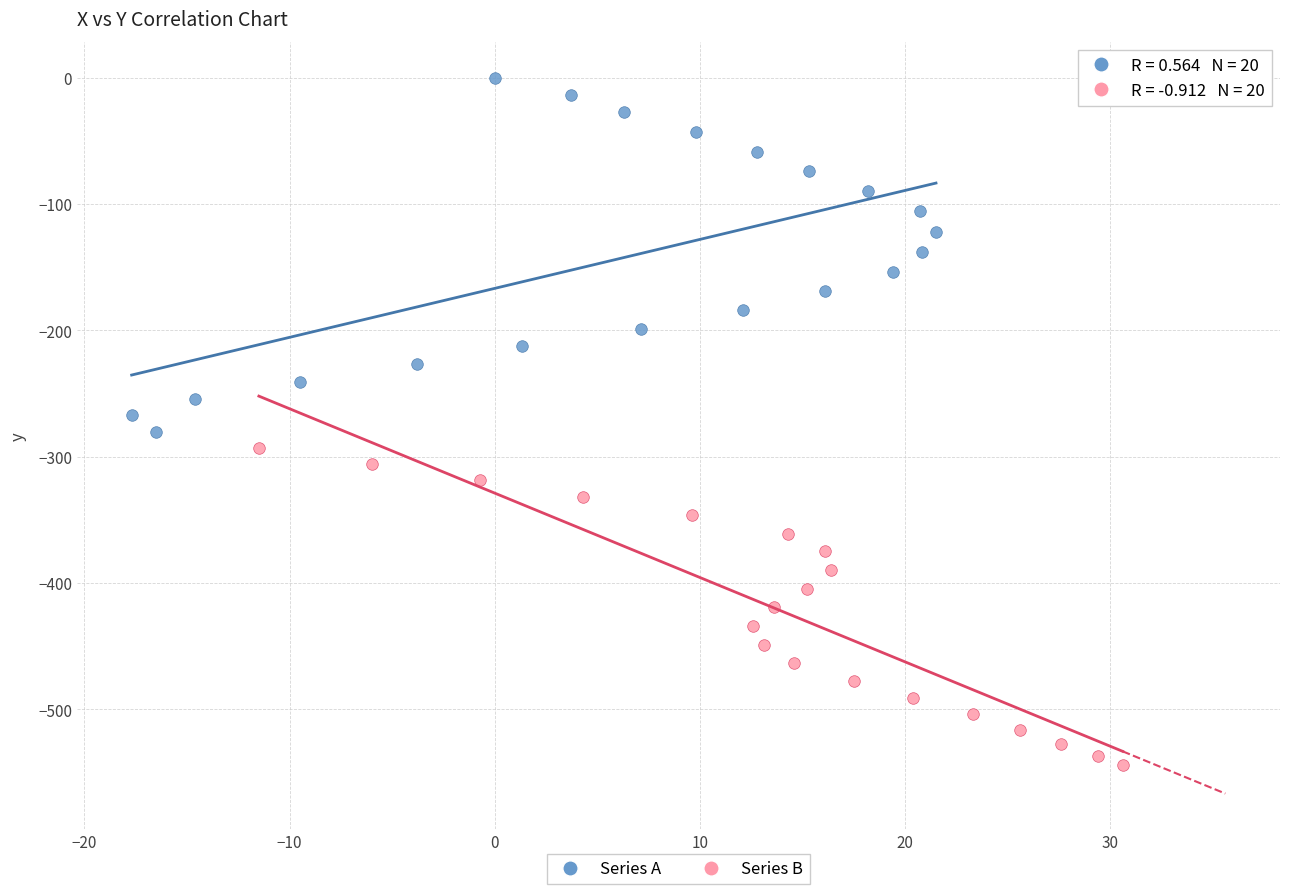

Which series has the largest Y range (max minus min)?

Series A